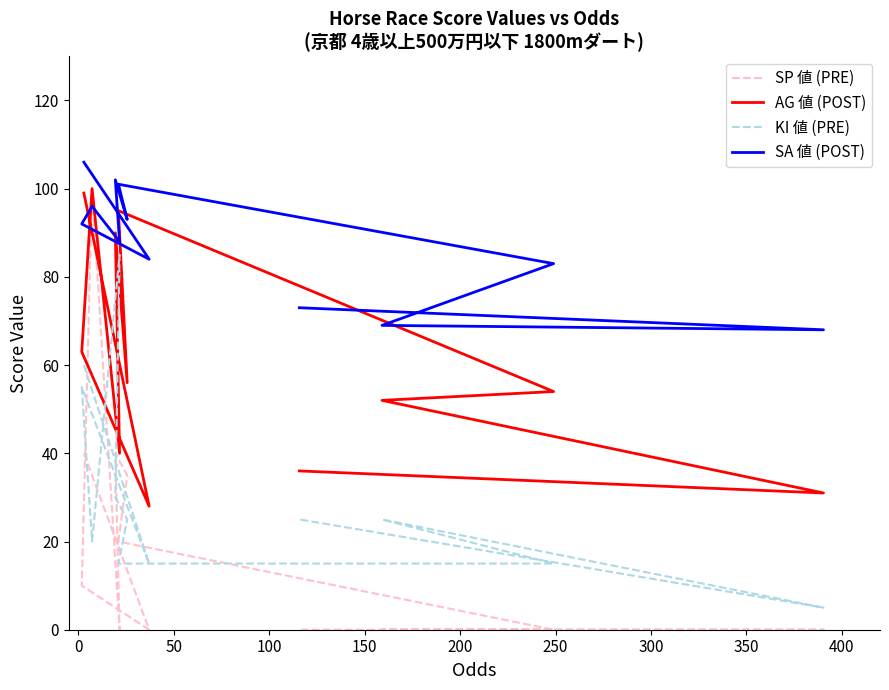

Which series has the largest total across all categories?

SA POST